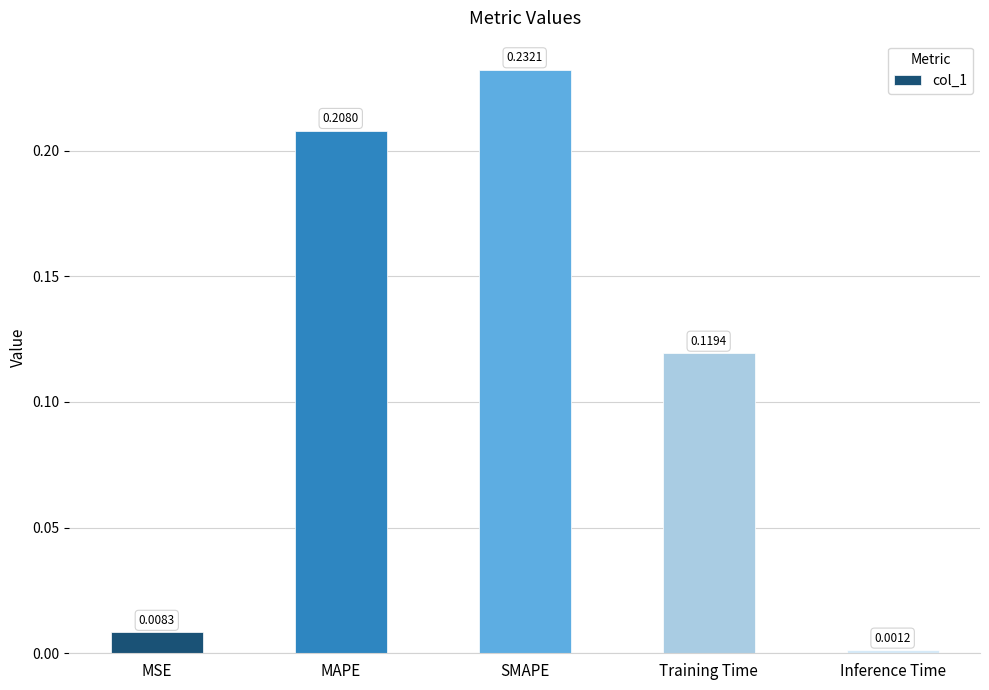

How many data points does each series have?

5